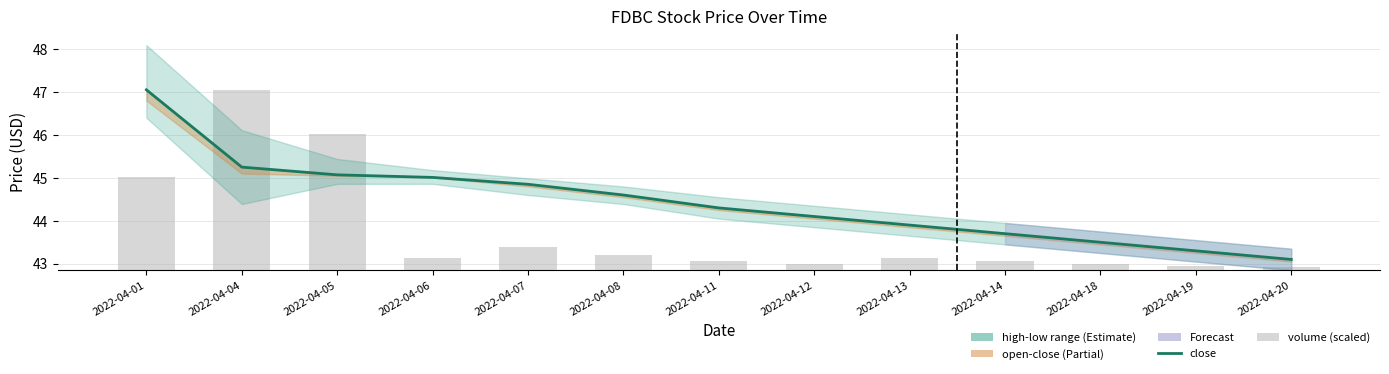

What is the difference between the maximum and minimum values in the close series?

3.9